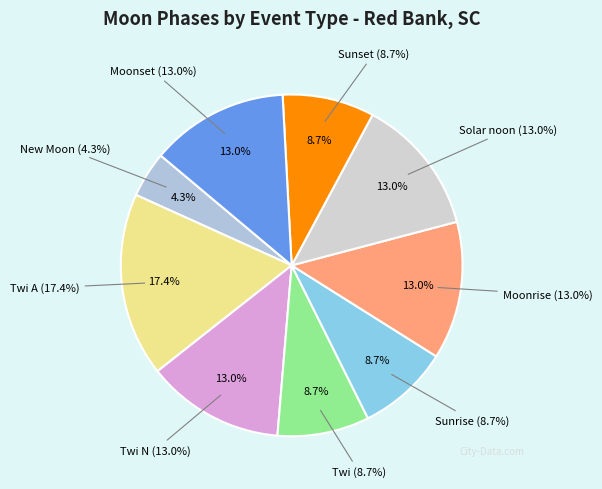

The Moonrise slice represents 13% of the pie. True or false?

True